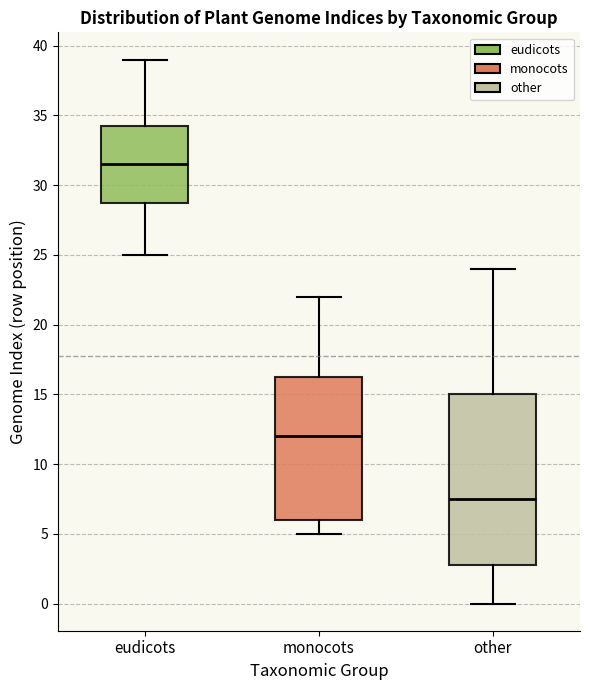

Where is the lower edge of the box for eudicots on the y-axis? The values are not printed on the chart, so give them approximately, as read against the axis.

29.0